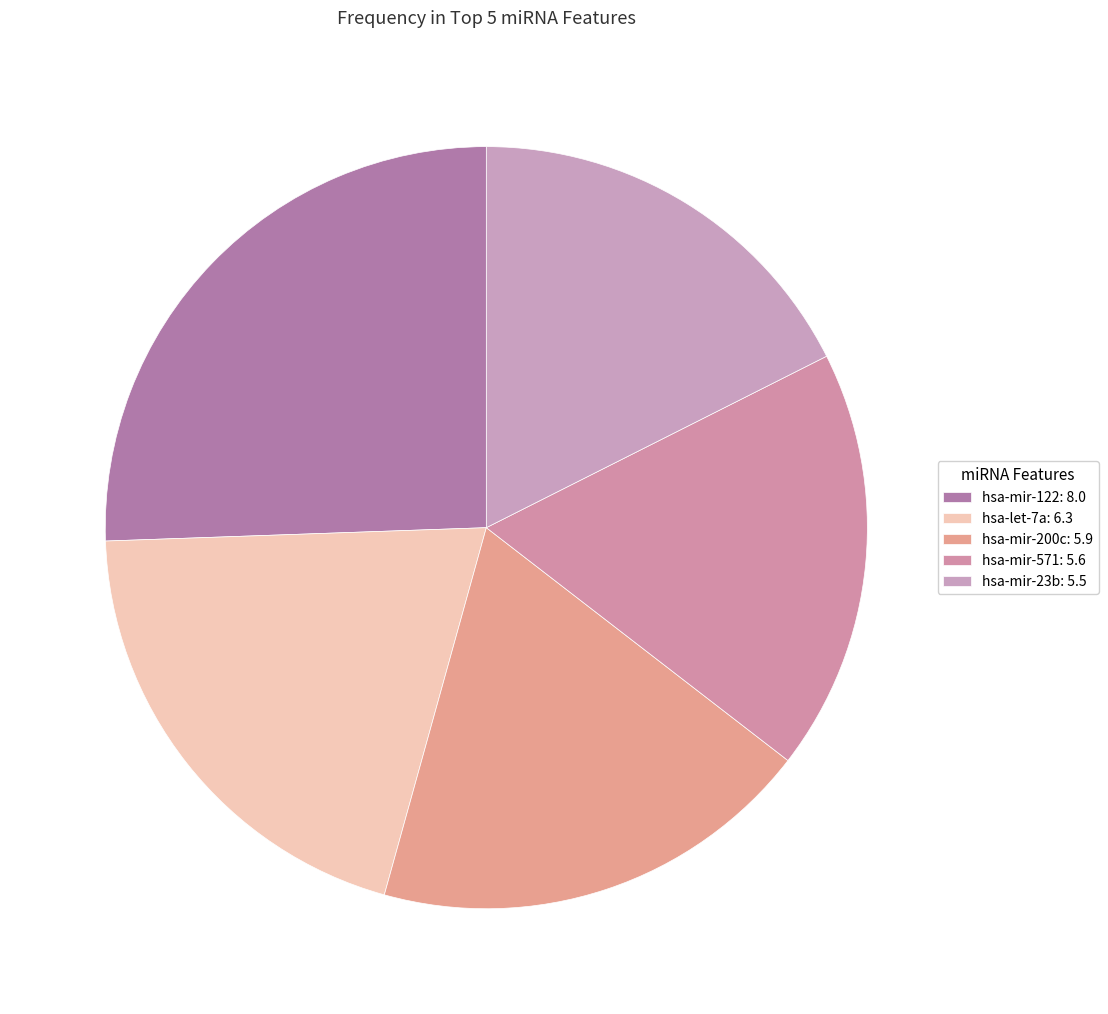

Count the number of slices in the pie.

5